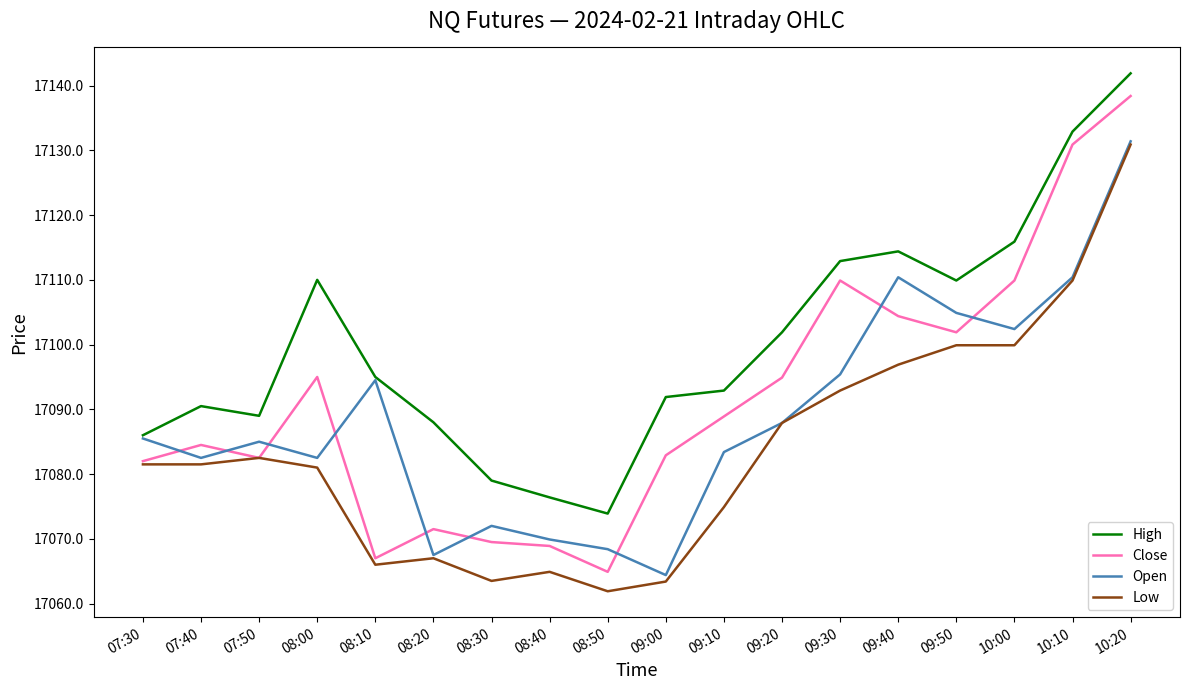

At which label does Open reach its peak?

10:20